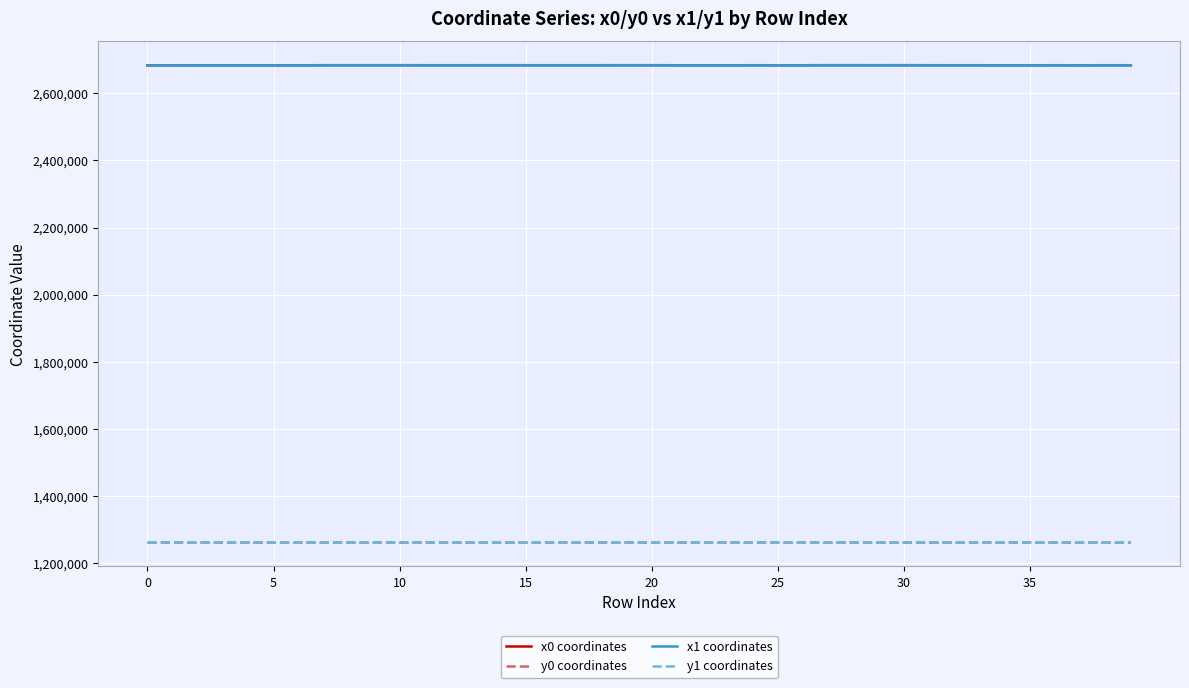

True or false: x0 coordinates and y0 coordinates intersect in this chart.

False